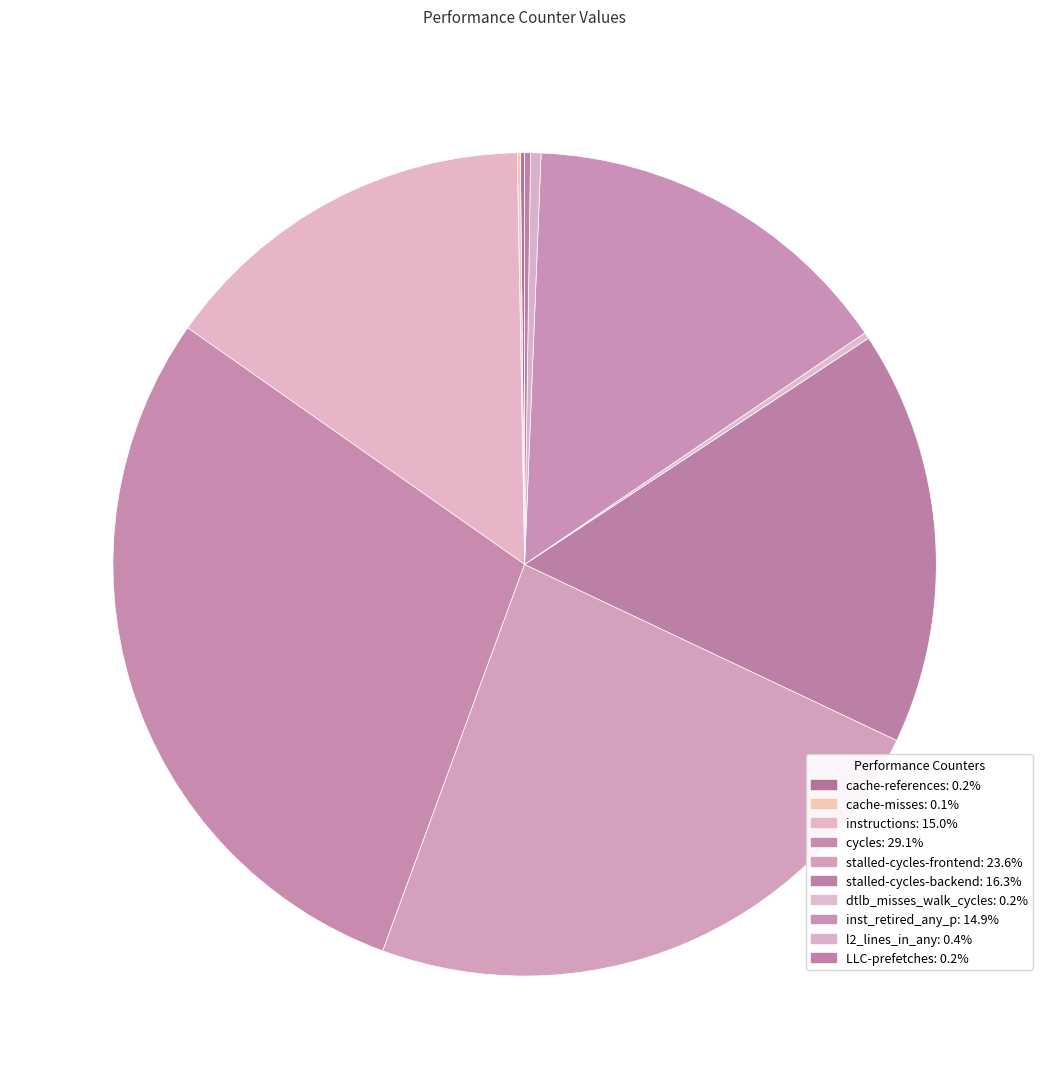

To the nearest percent, what portion does stalled-cycles-frontend represent?

24%